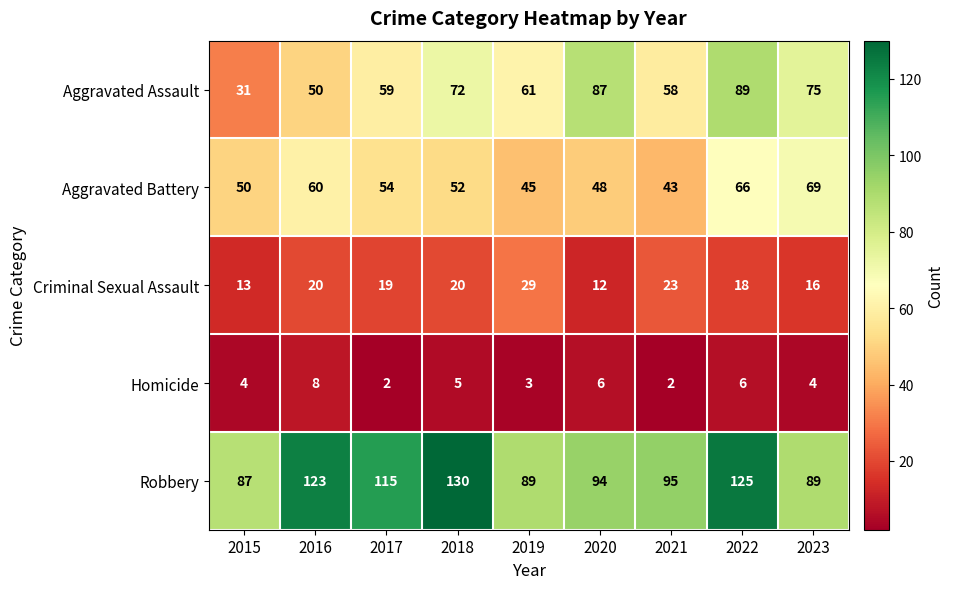

How many values in the Aggravated Battery series are below 52?

4